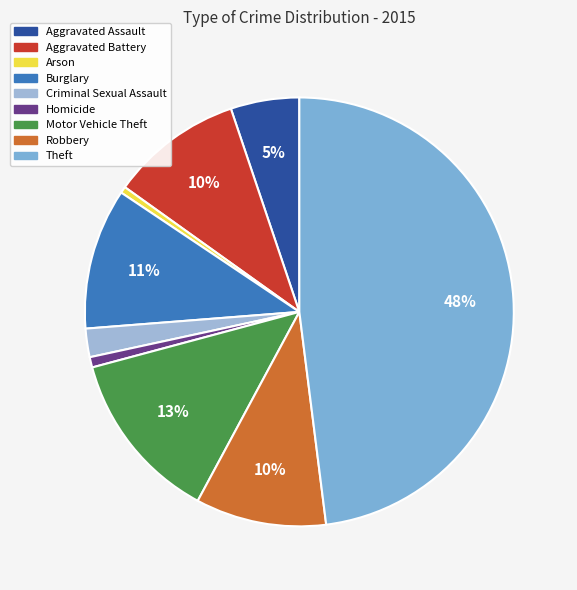

To the nearest percent, what is the difference between the Burglary and Aggravated Battery slice percentages?

1%